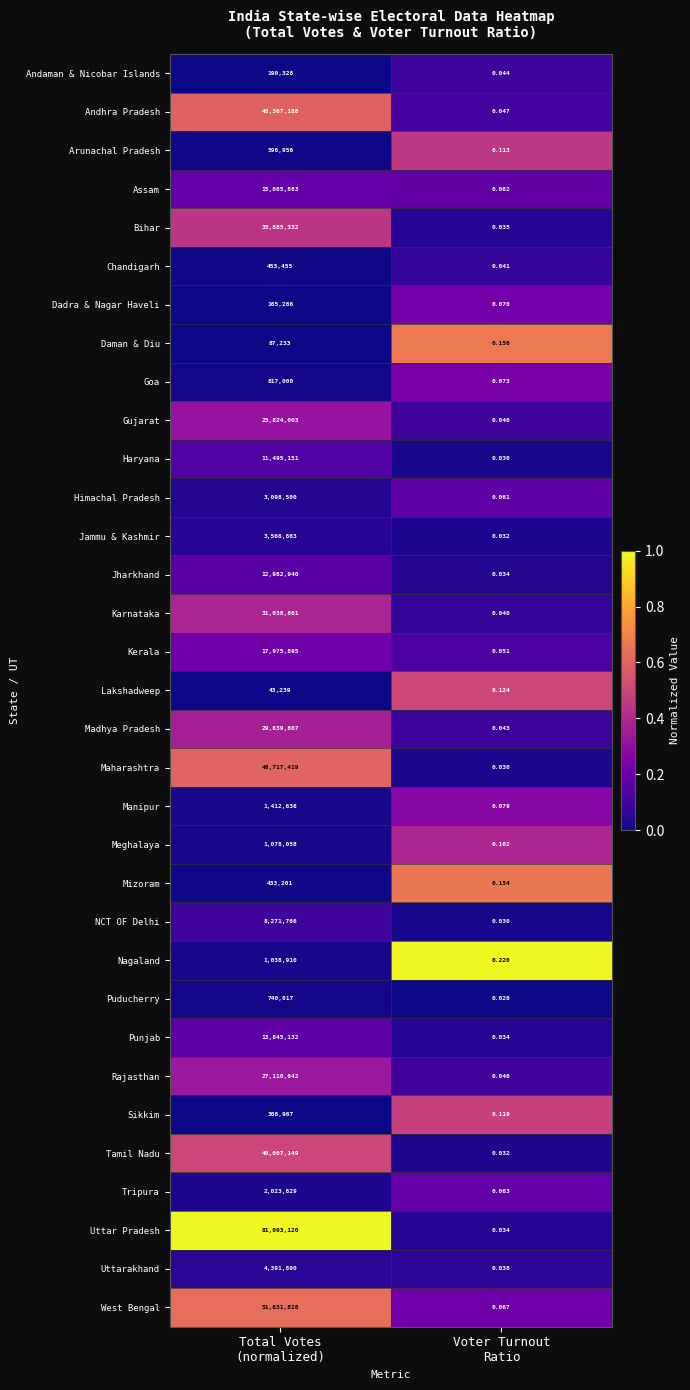

At how many categories does at least one series exceed 0?

2